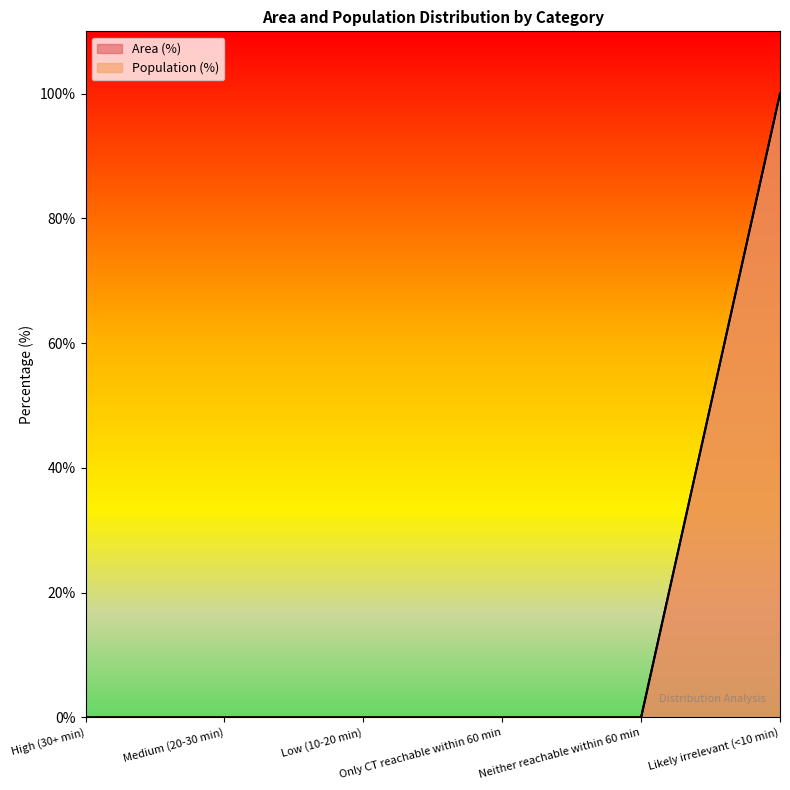

Rank the categories by Area (%) value from highest to lowest.

Likely irrelevant (<10 min), High (30+ min), Medium (20-30 min), Low (10-20 min), Only CT reachable within 60 min, Neither reachable within 60 min